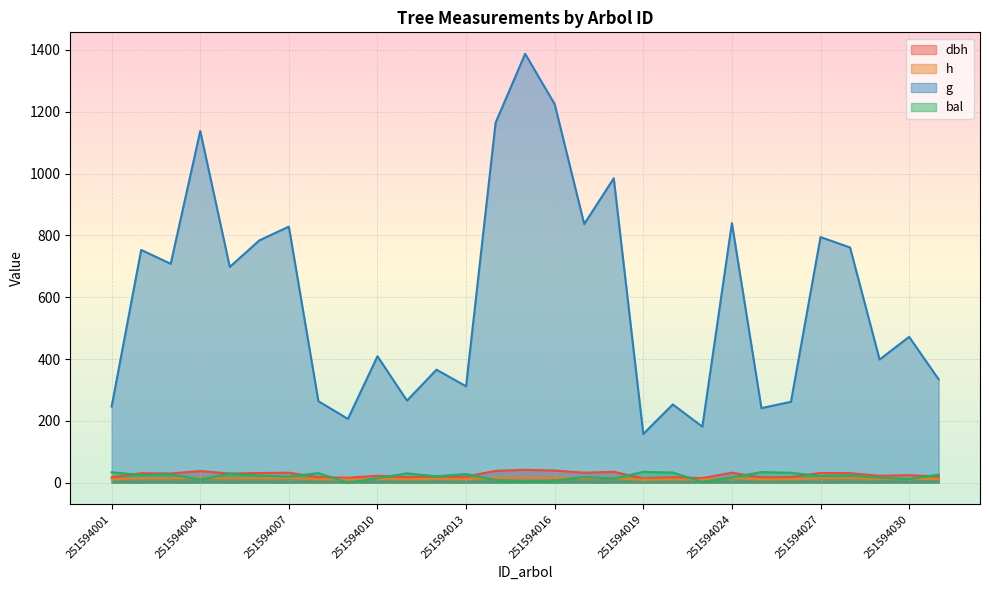

True or false: h has more than 0 interior local peaks.

True